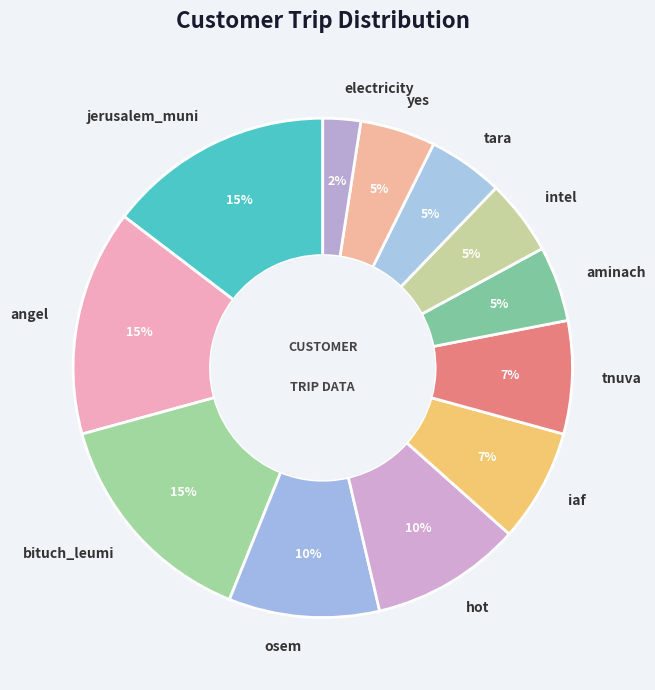

Which slice is the smallest?

electricity